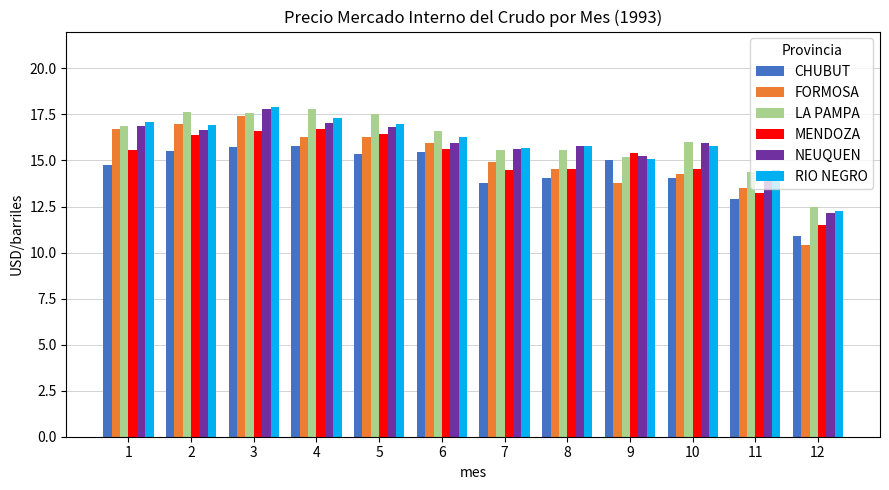

What is the spread (max minus min) of values at 1?

2.3